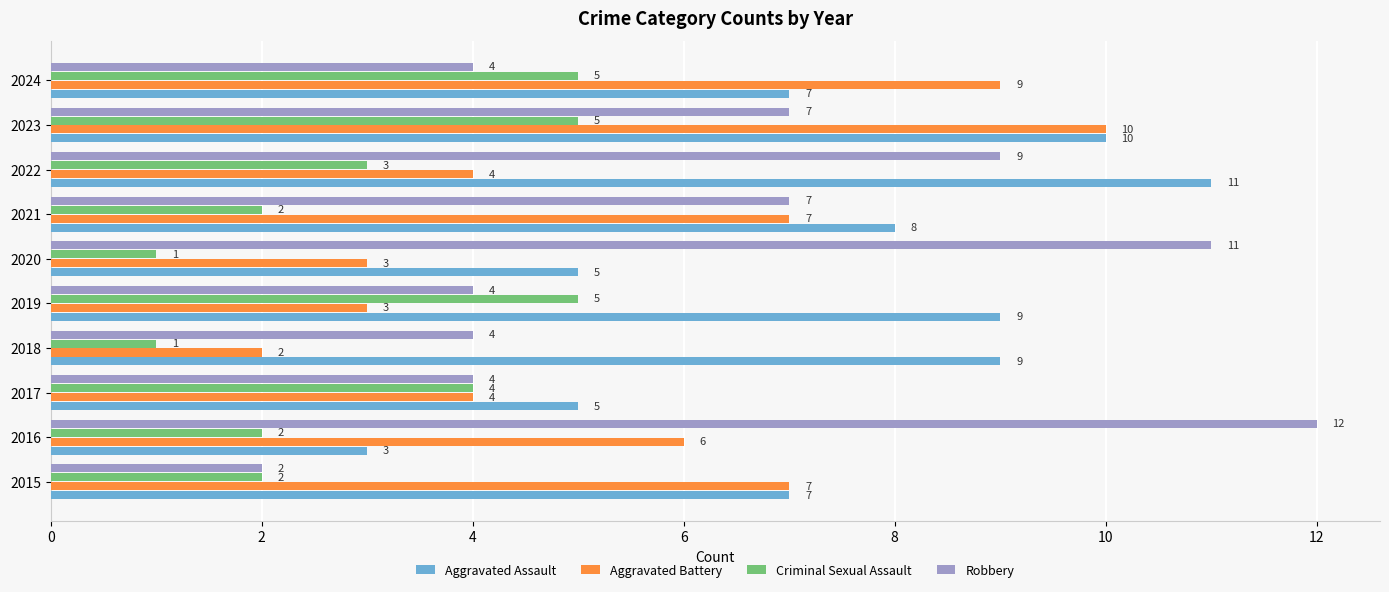

True or false: Criminal Sexual Assault has a value of 2 at 2017.

False